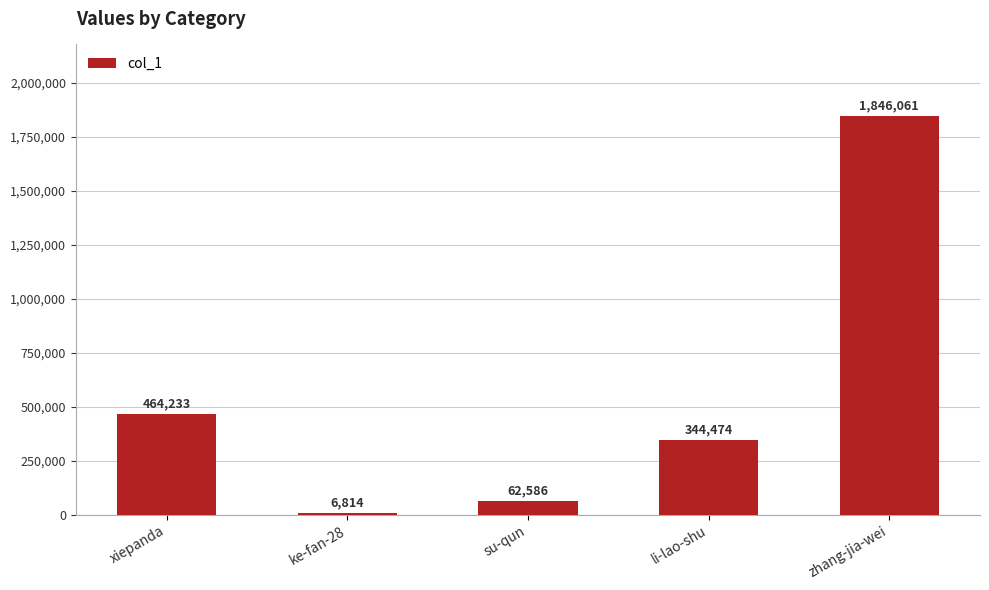

Rank the categories by value from highest to lowest.

zhang-jia-wei, xiepanda, li-lao-shu, su-qun, ke-fan-28